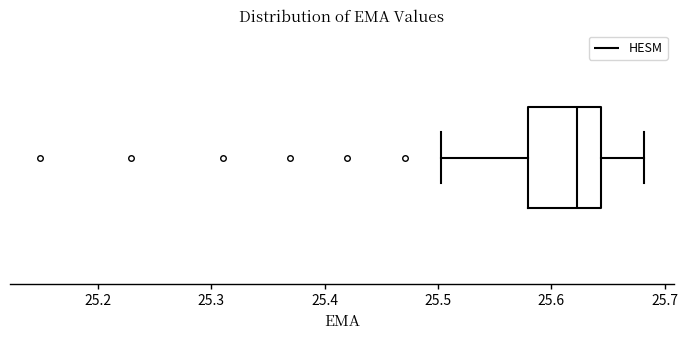

Read this box plot against the x-axis: the position of the median line, the range covered by the box, and the ends of both whiskers. The values are not printed on the chart, so give them approximately, as read against the axis.

median 25.62, box 25.58 to 25.64, whiskers 25.50 to 25.68